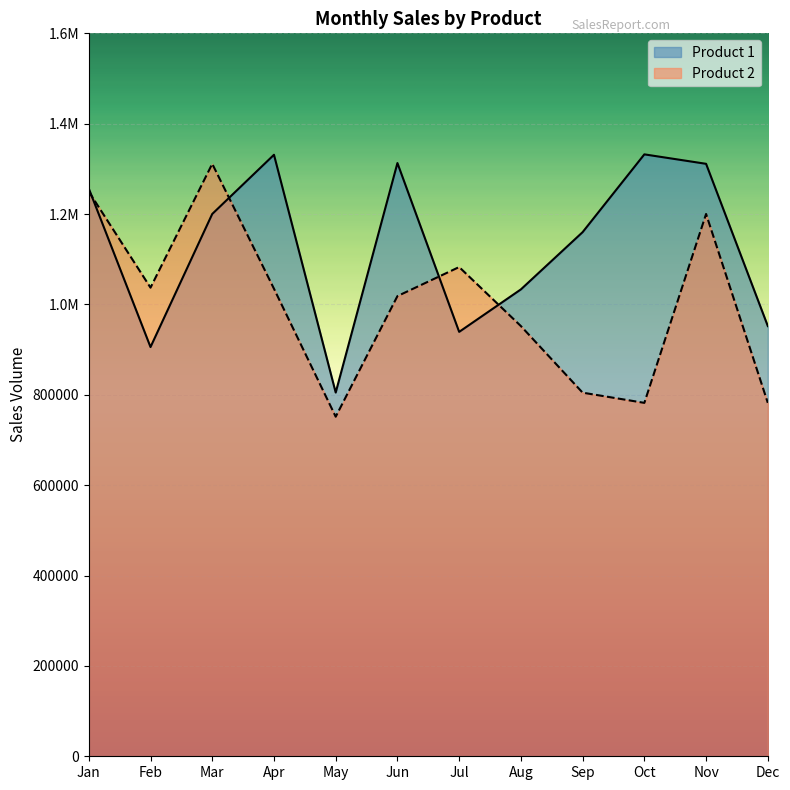

Rank the series at Aug from lowest to highest value.

Product 2, Product 1